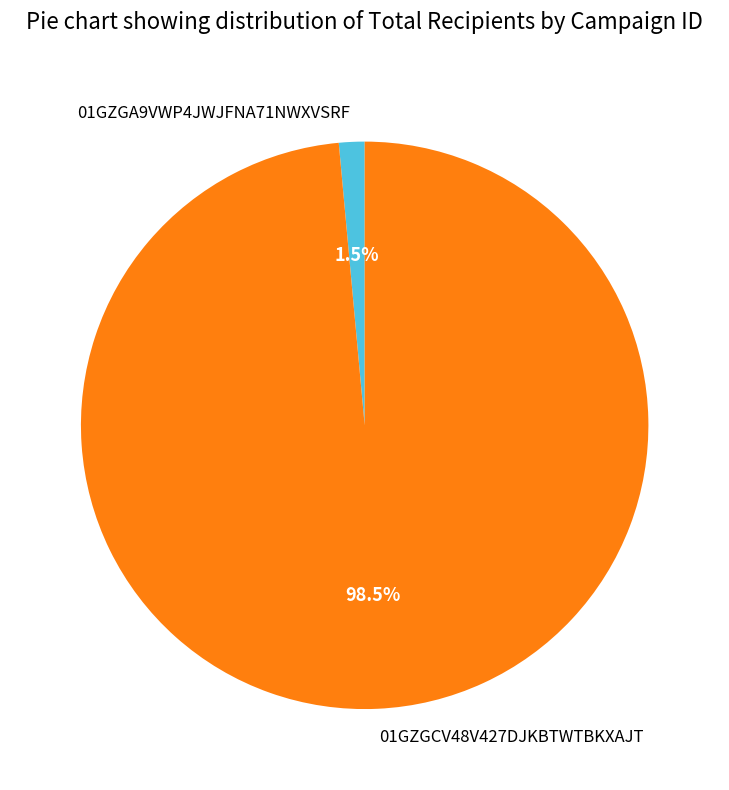

What is the majority slice?

01GZGCV48V427DJKBTWTBKXAJT